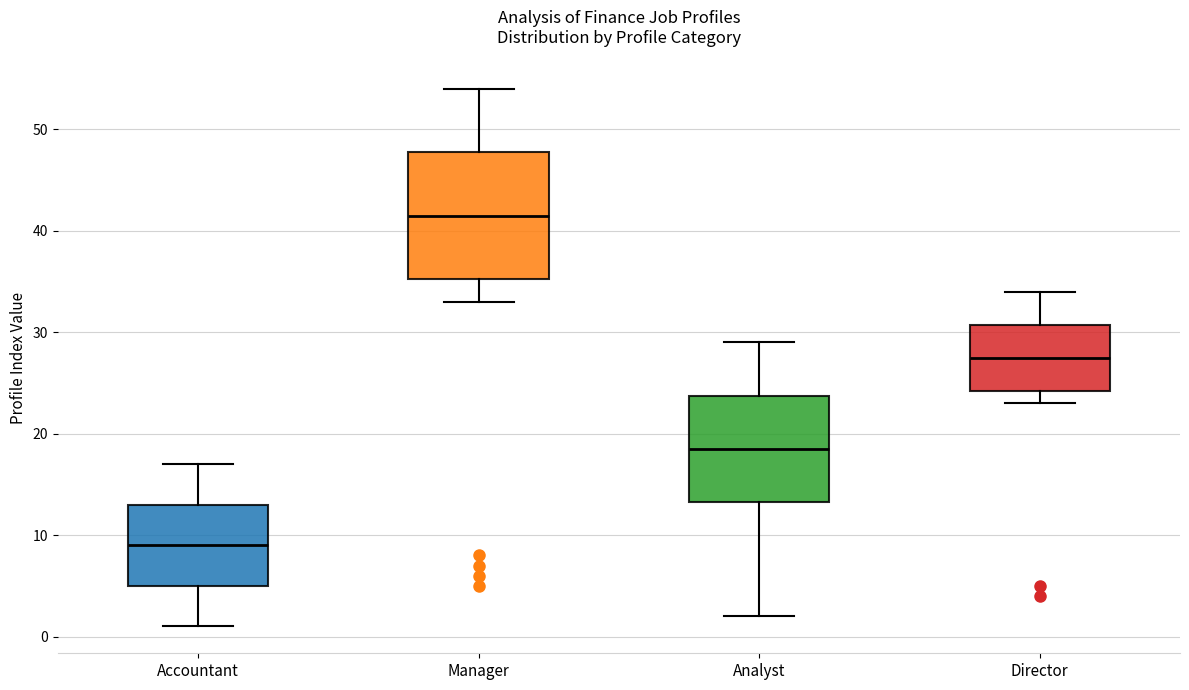

Reading left to right, transcribe this box plot: for each box, give where its median line is, the range the box spans, and where its two whiskers end, as read against the y-axis. The values are not printed on the chart, so give them approximately, as read against the axis.

Accountant: median 9, box 5 to 13, whiskers 1 to 17
Manager: median 42, box 35 to 48, whiskers 33 to 54
Analyst: median 19, box 13 to 24, whiskers 2 to 29
Director: median 28, box 24 to 31, whiskers 23 to 34